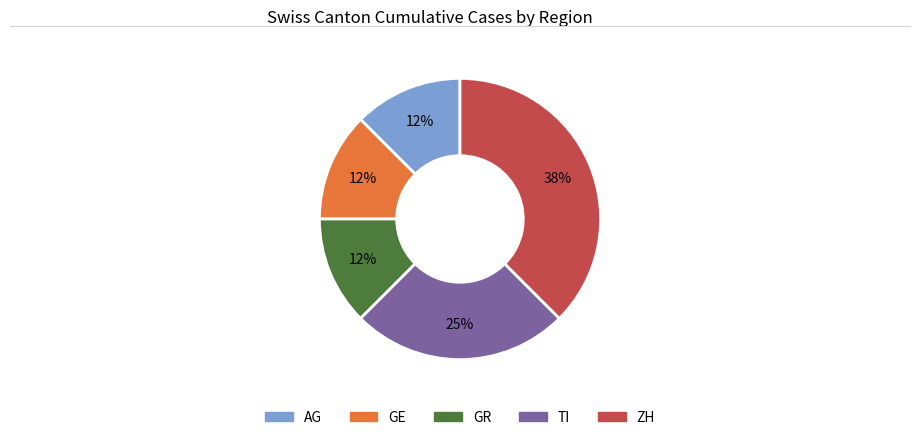

To the nearest percent, what percentage of the pie is TI?

25%